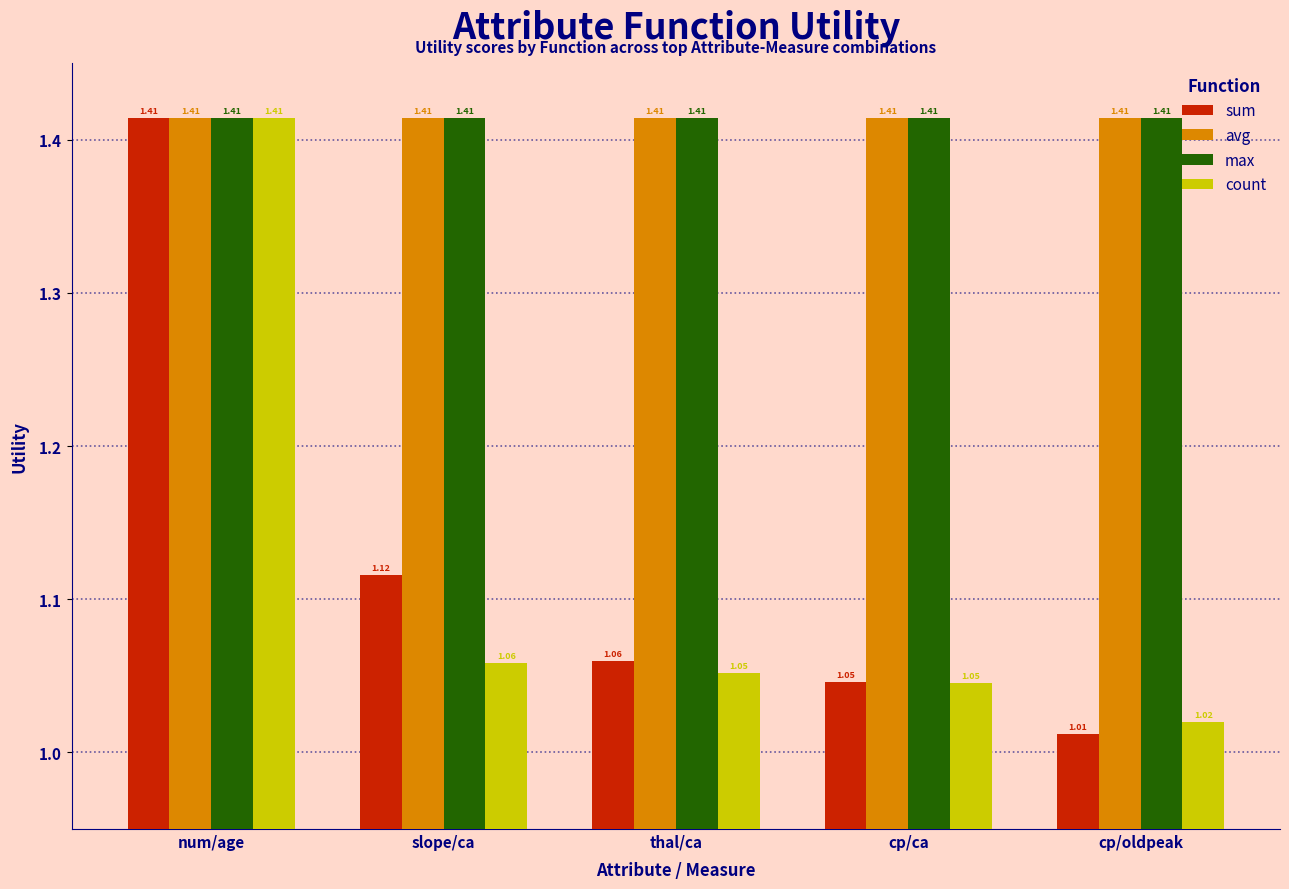

Is the value of sum at slope/ca greater than the value of count at slope/ca?

Yes